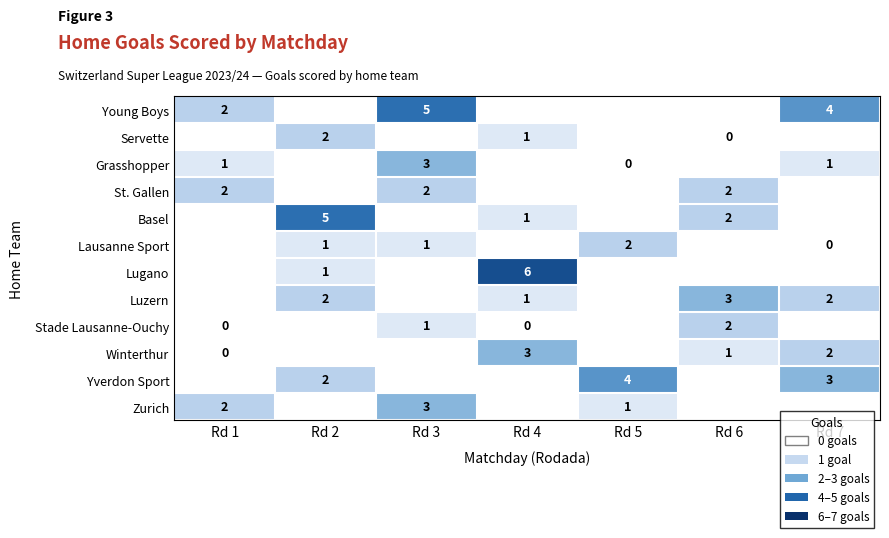

What is the difference between the highest and lowest values at Rd 5?

5